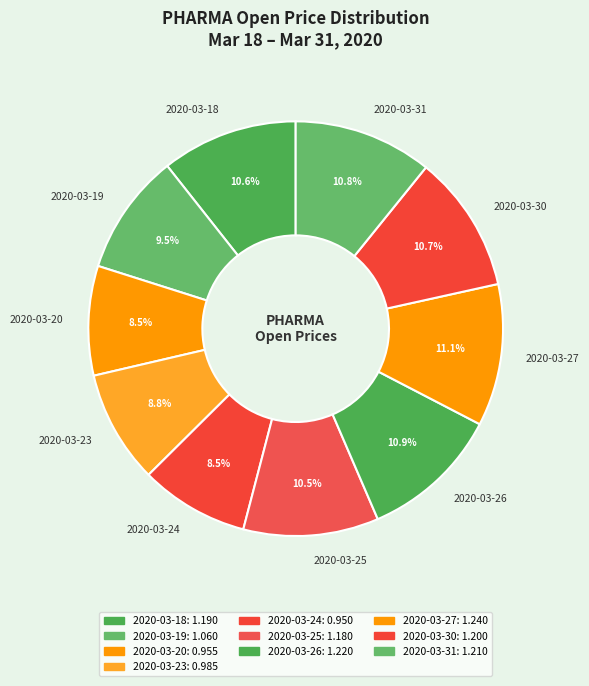

To the nearest percent, what is the combined percentage of 2020-03-26 and 2020-03-18?

22%